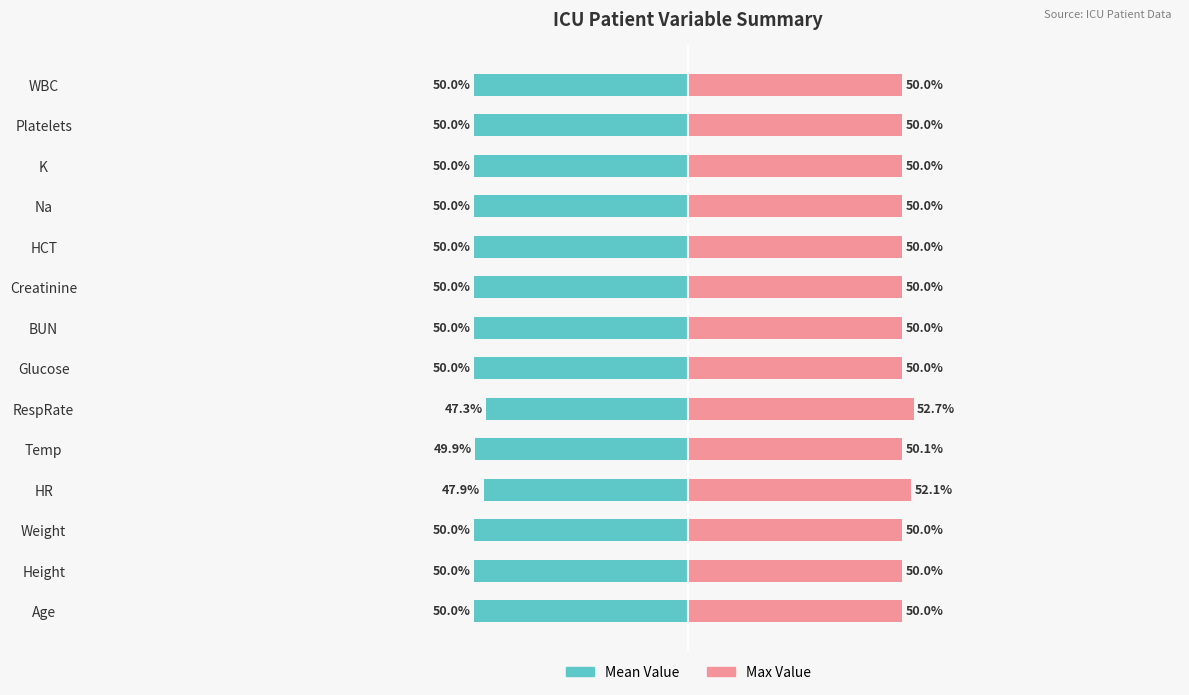

What is the value of the Max Value bar at the 11th from the left?

50.0